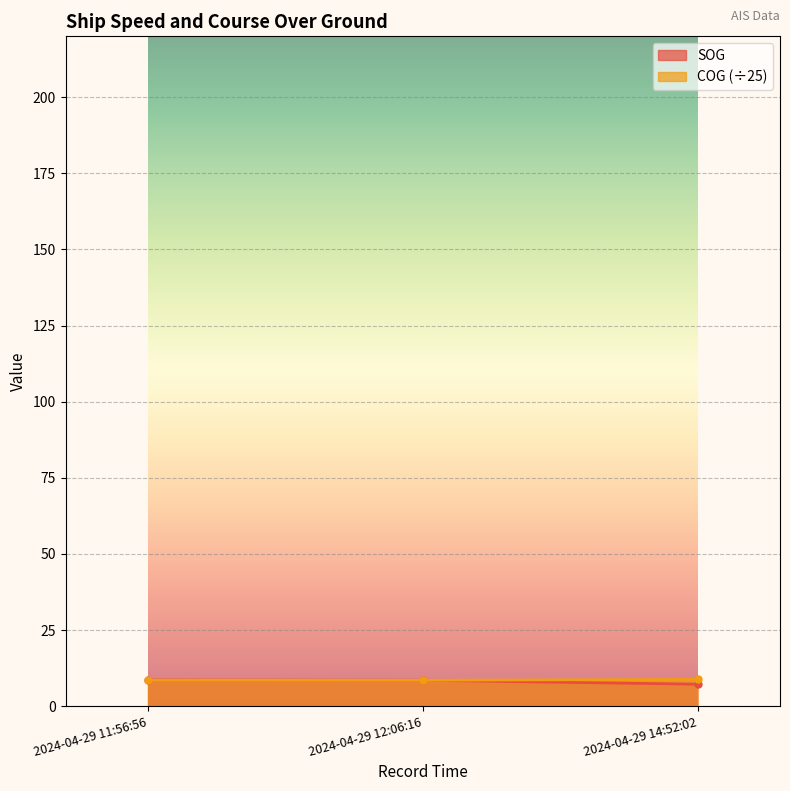

What is the value of the COG point at the 1st from the left?

8.5